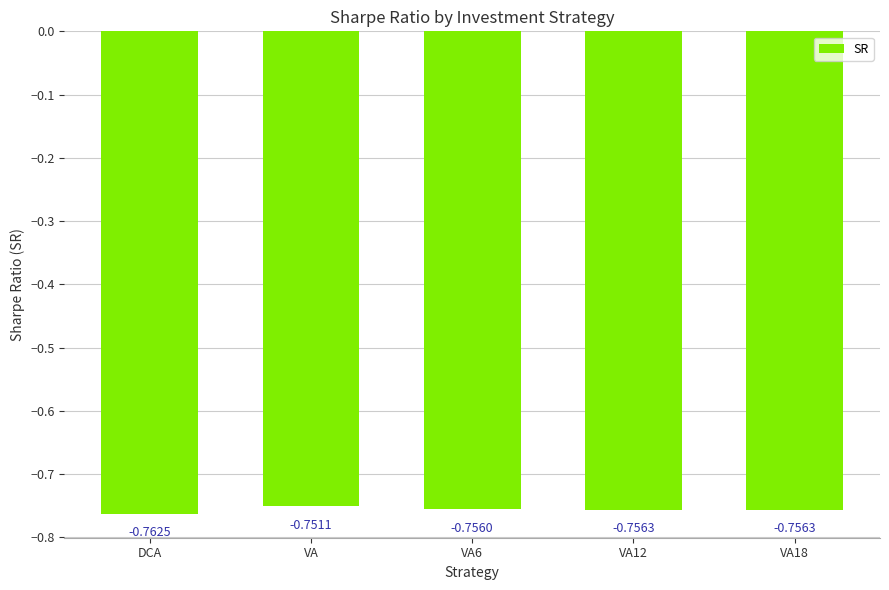

Which label corresponds to the smallest value in the chart?

DCA